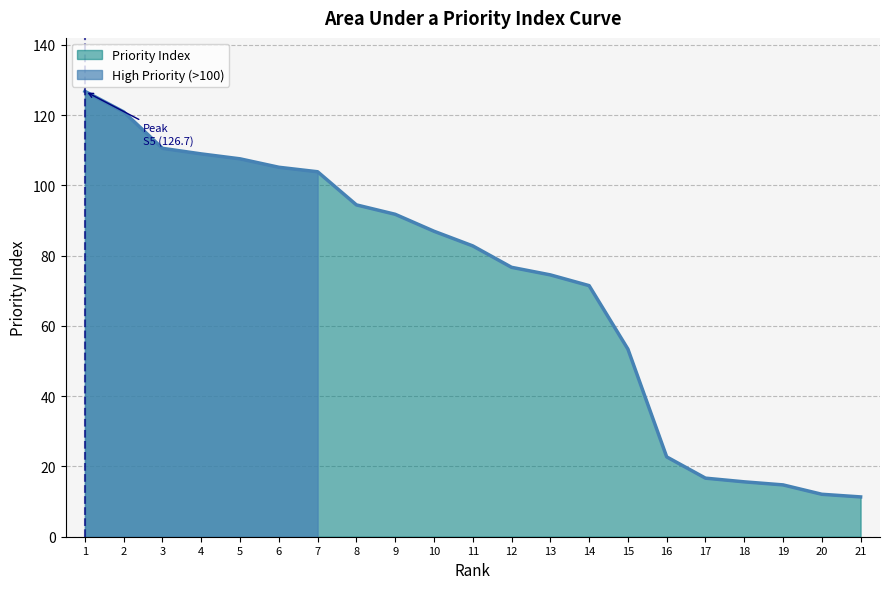

True or false: Priority Index has a value of 105.1 at 6.

True